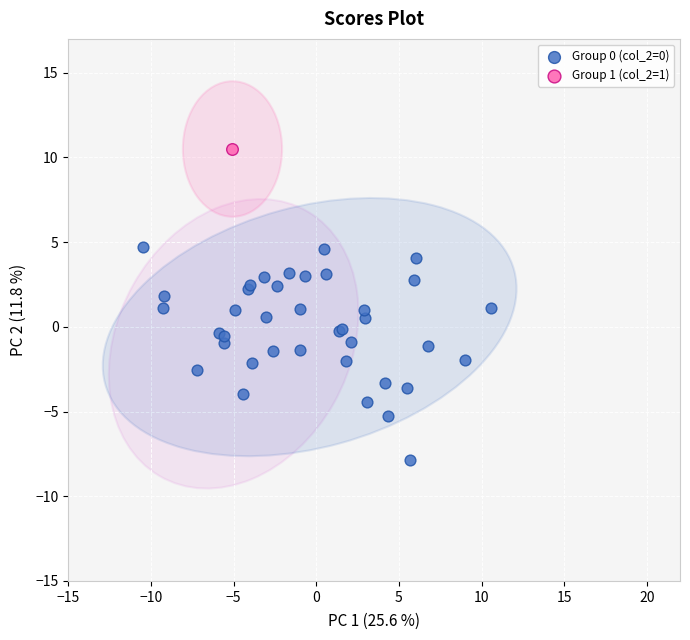

What are all the series names shown in the legend?

Group 0 (col_2=0), Group 1 (col_2=1)